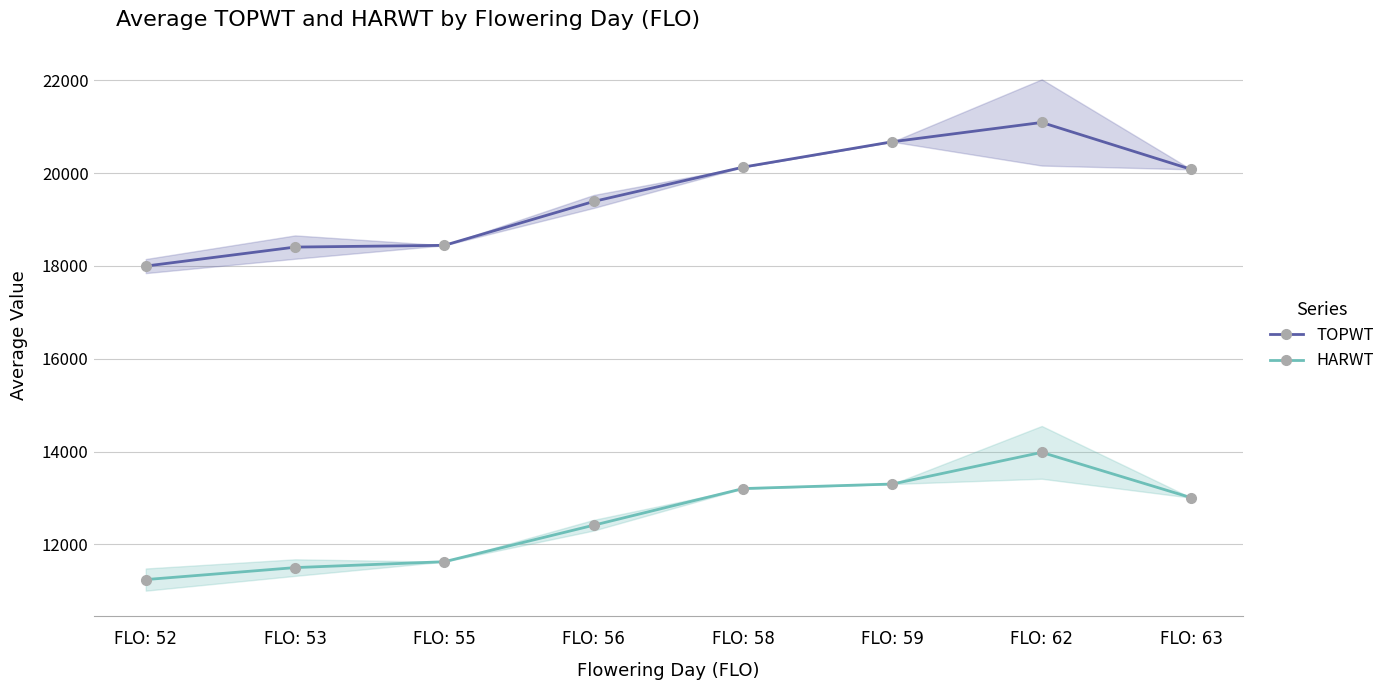

At which label is HARWT closest to 12614?

FLO: 56